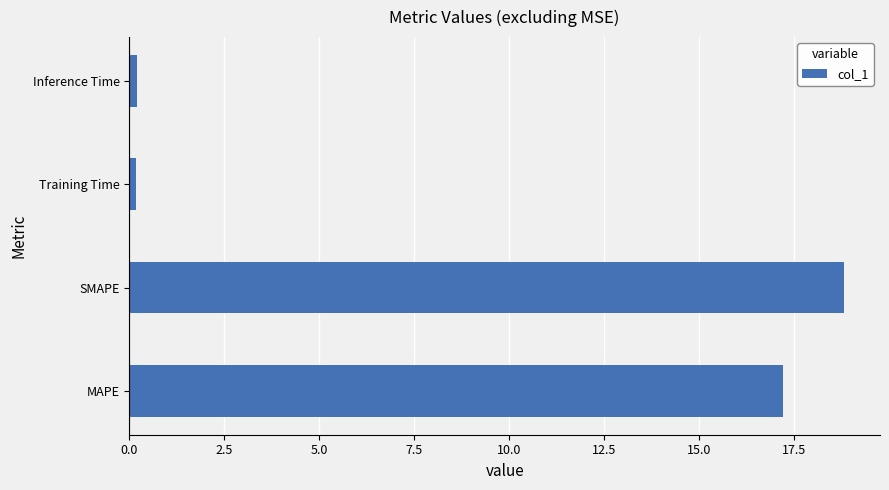

Which has a higher value, MAPE or Training Time?

MAPE